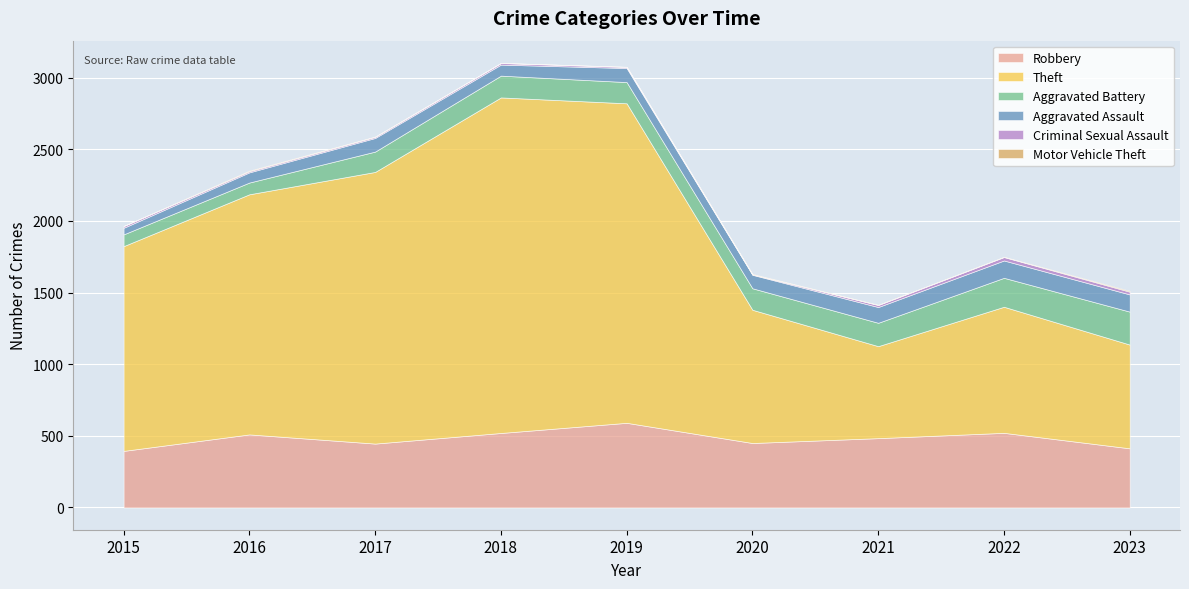

Where is Aggravated Assault nearest to the value 83?

2018